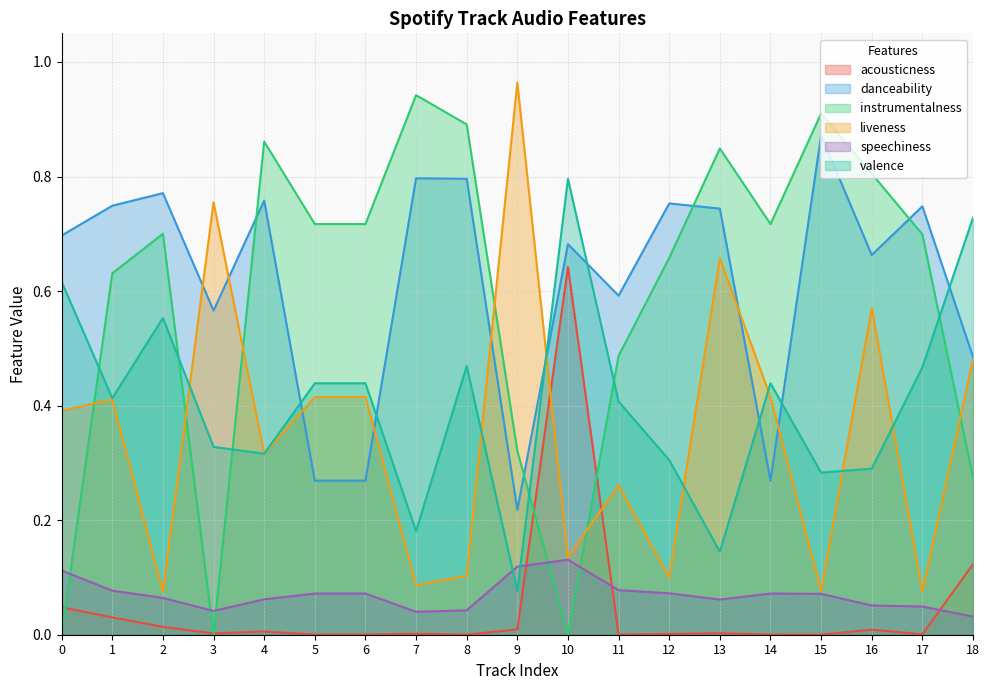

What is the spread (max minus min) of values at 16?

0.8